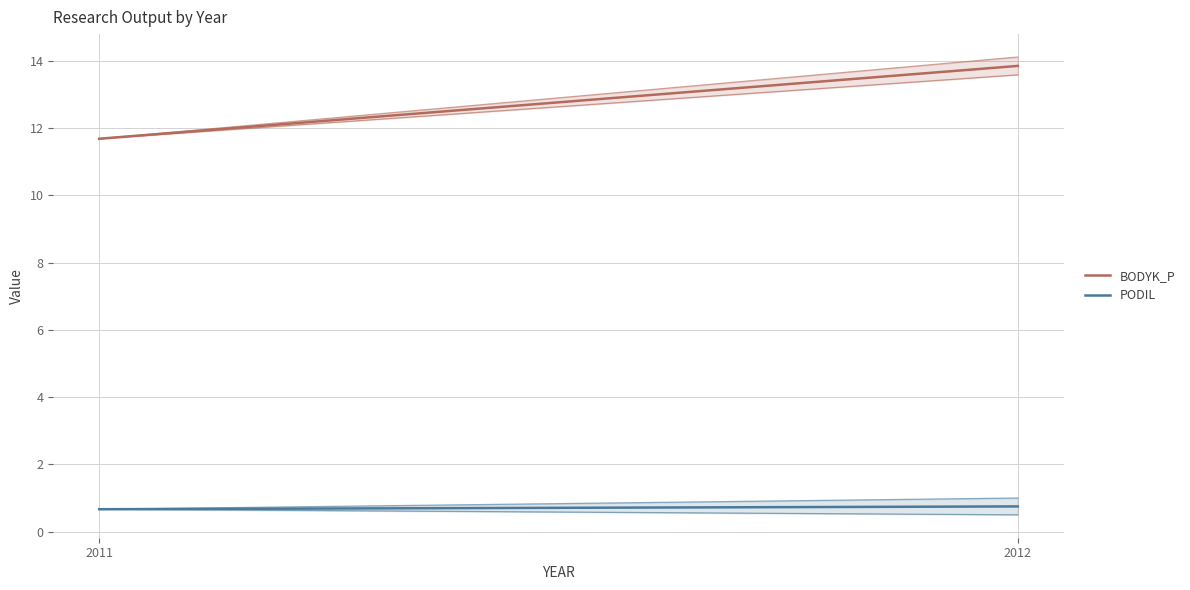

What is the lowest value of the PODIL series?

0.7